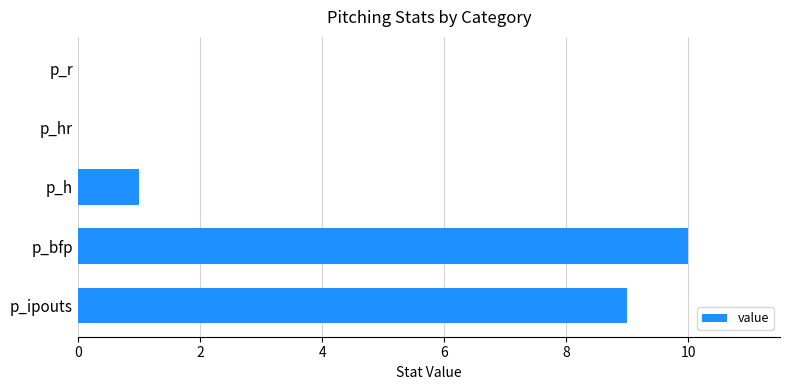

Reading top to bottom, list all the values displayed in this chart.

p_r=0	p_hr=0	p_h=1	p_bfp=10	p_ipouts=9